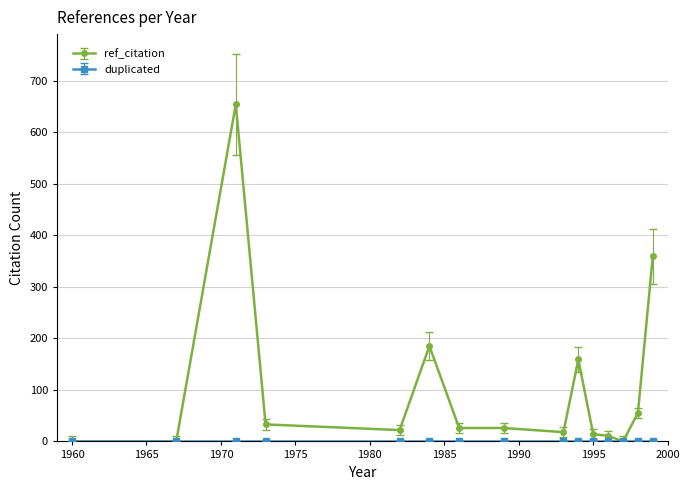

Which series has the largest total across all categories?

ref_citation